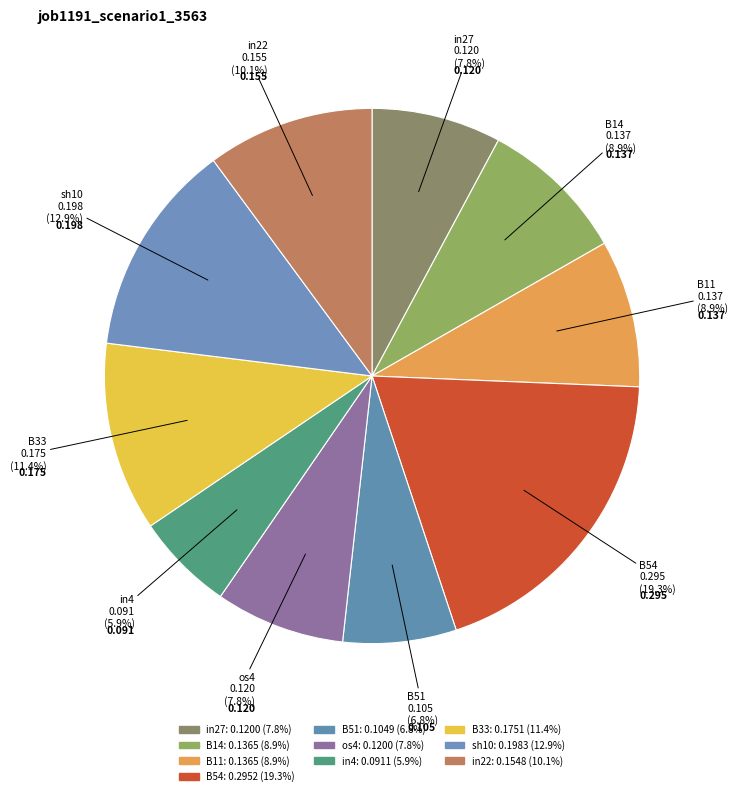

Which category has the biggest portion of the pie?

B54